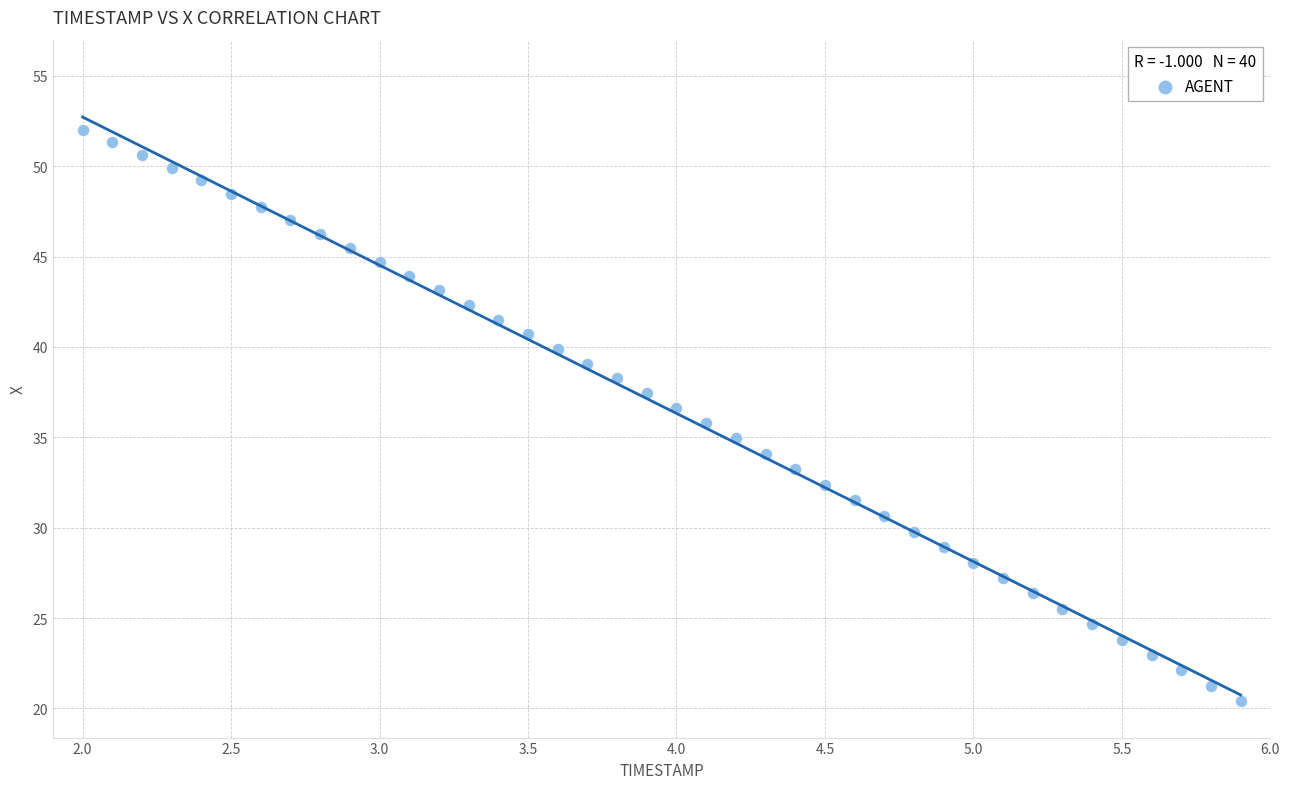

What is the range of Y values (max minus min)?

31.6